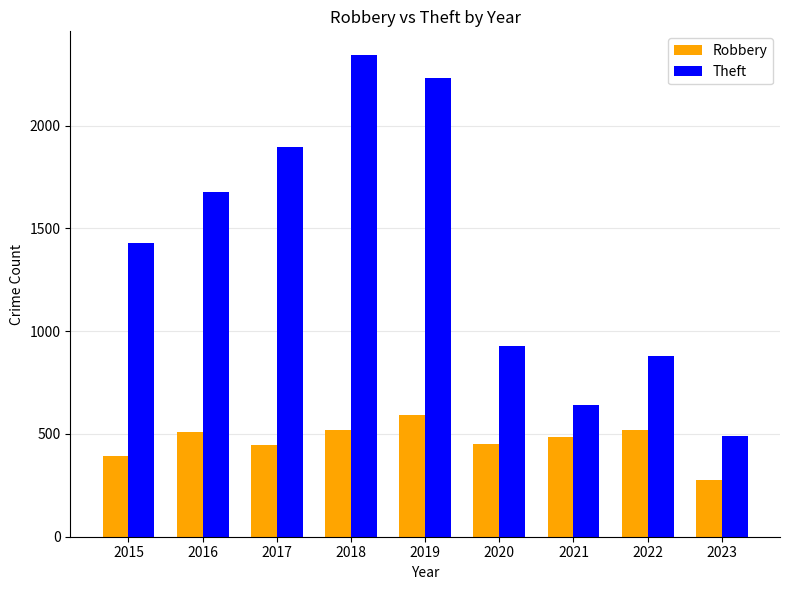

Does the chart contain stacked bars?

No